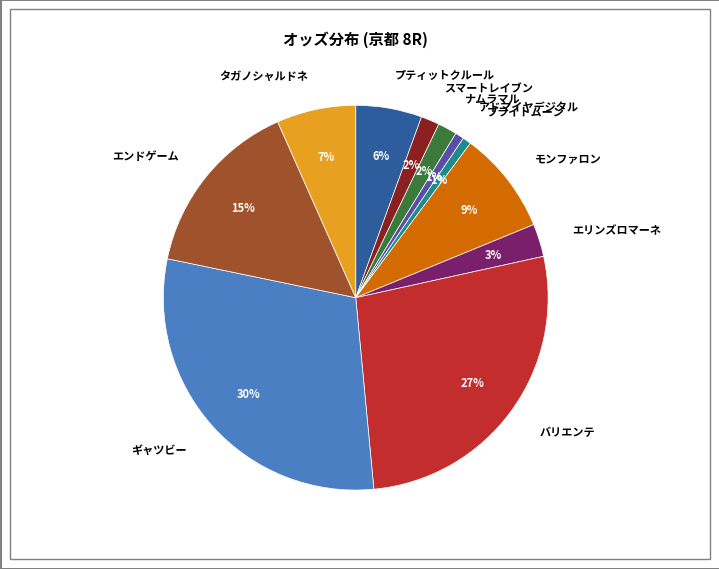

True or false: プティットクルール accounts for 6% of the total.

True